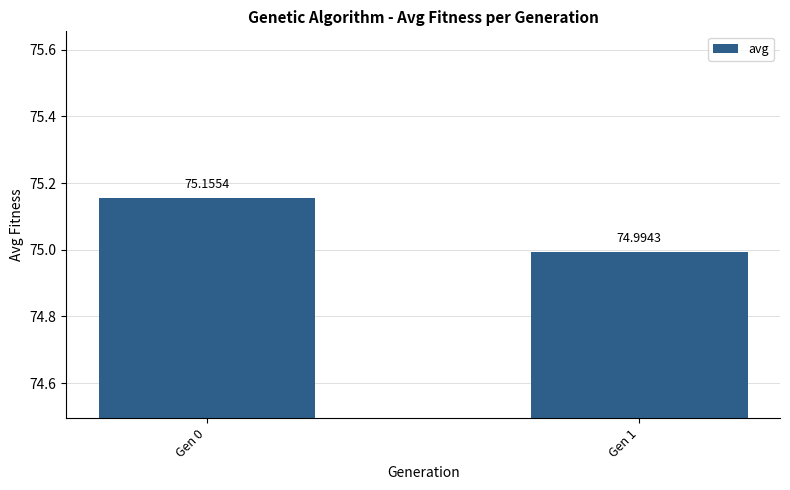

List the labels in order of value, smallest first.

Gen 1, Gen 0